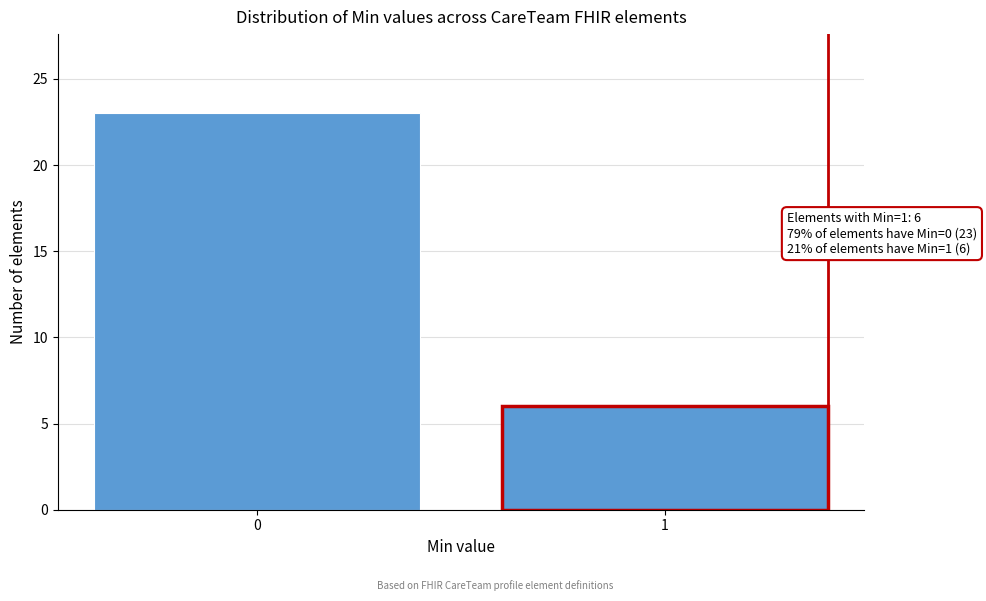

Reading right to left, transcribe all the data shown in this chart.

6	23